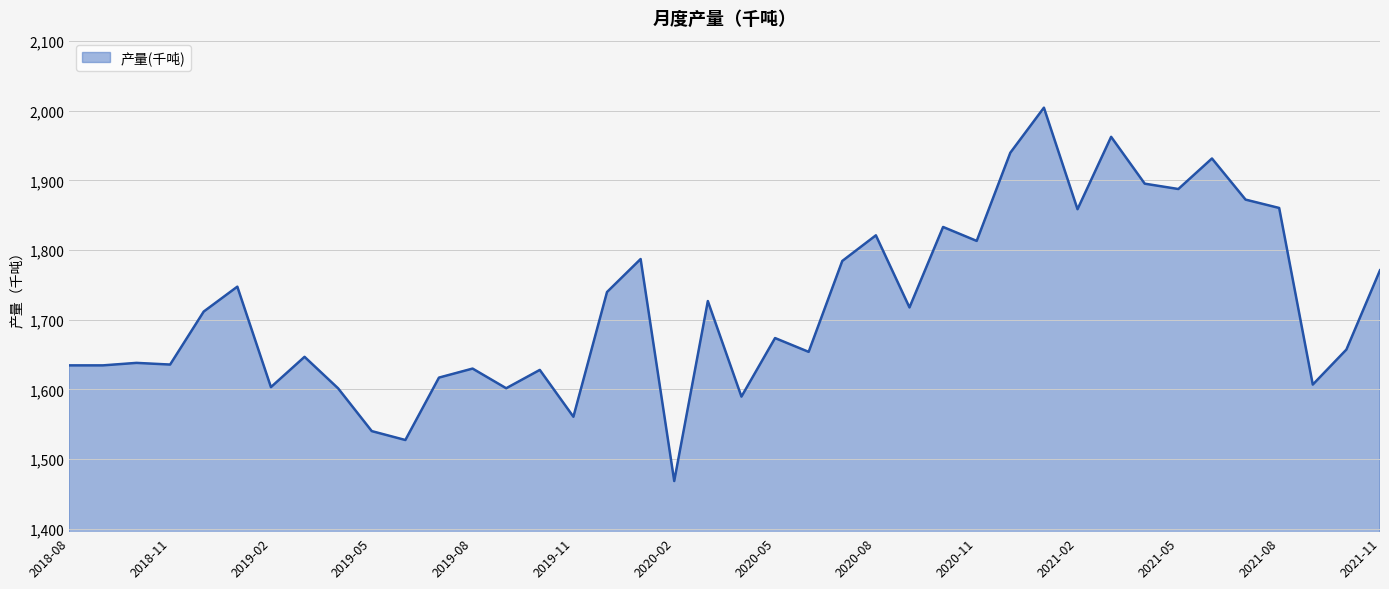

What is the smallest value displayed?

1468.3